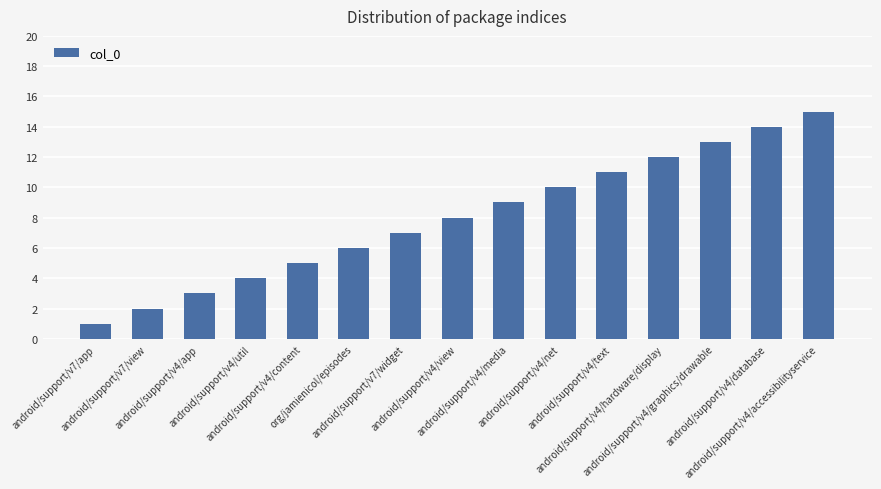

Reading left to right, transcribe all the data shown in this chart.

1	2	3	4	5	6	7	8	9	10	11	12	13	14	15